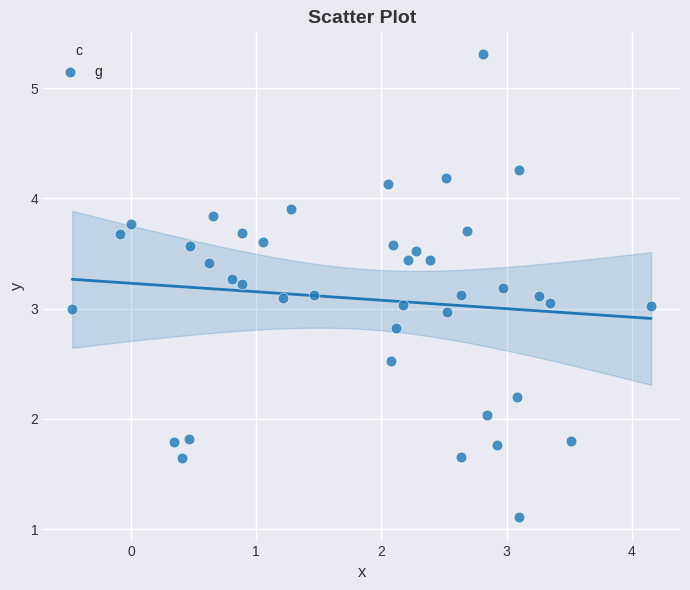

What is the range of X values (max minus min)?

4.6